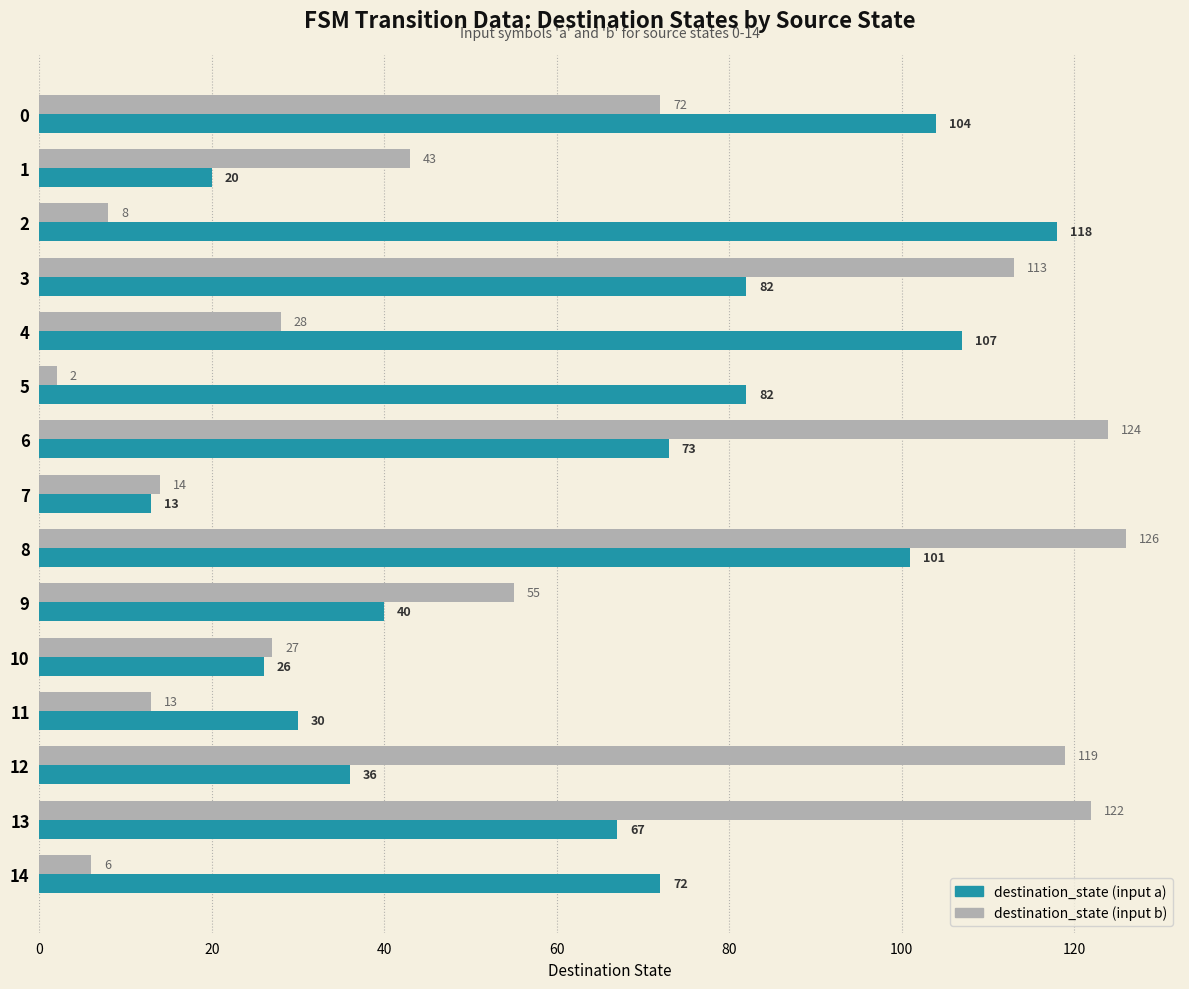

At how many categories does at least one series exceed 18?

14